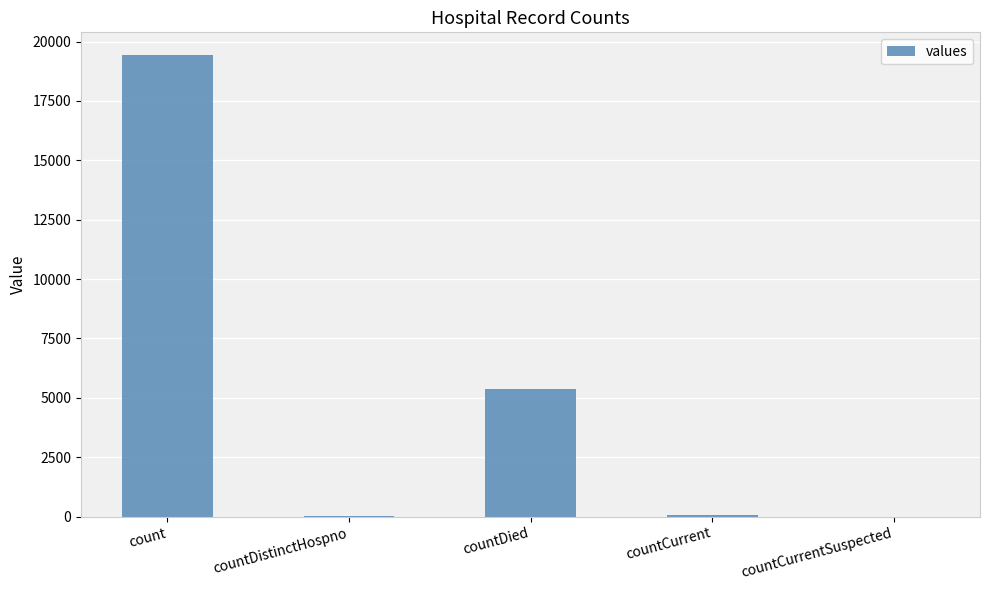

What is the maximum value shown in the chart?

19420